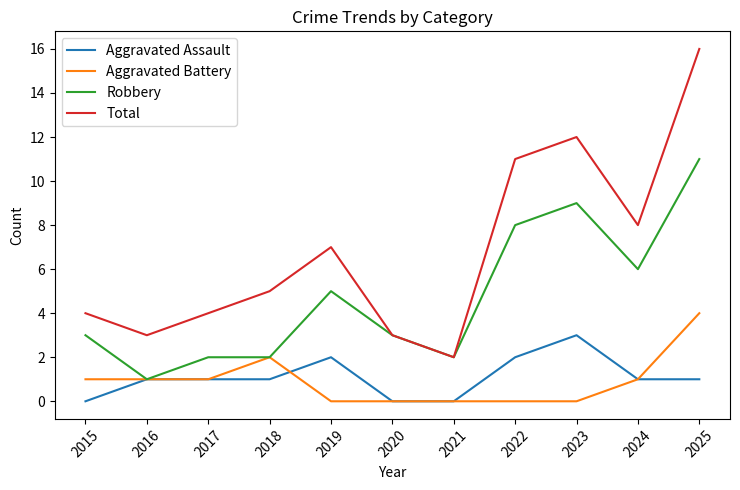

At which category is the sum across all series the highest?

2025